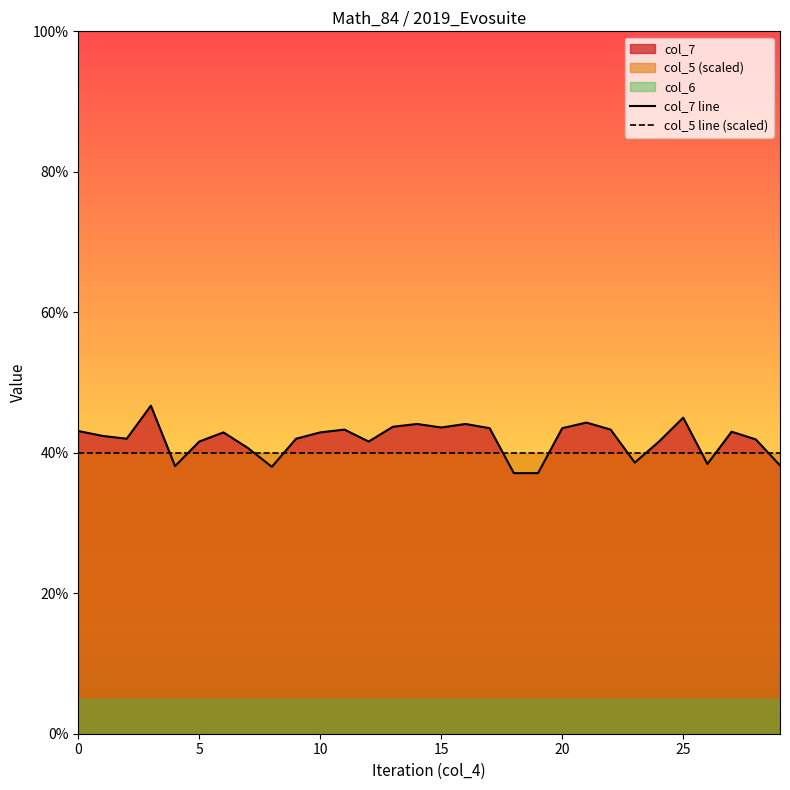

What is the maximum value for col_7 line?

0.5